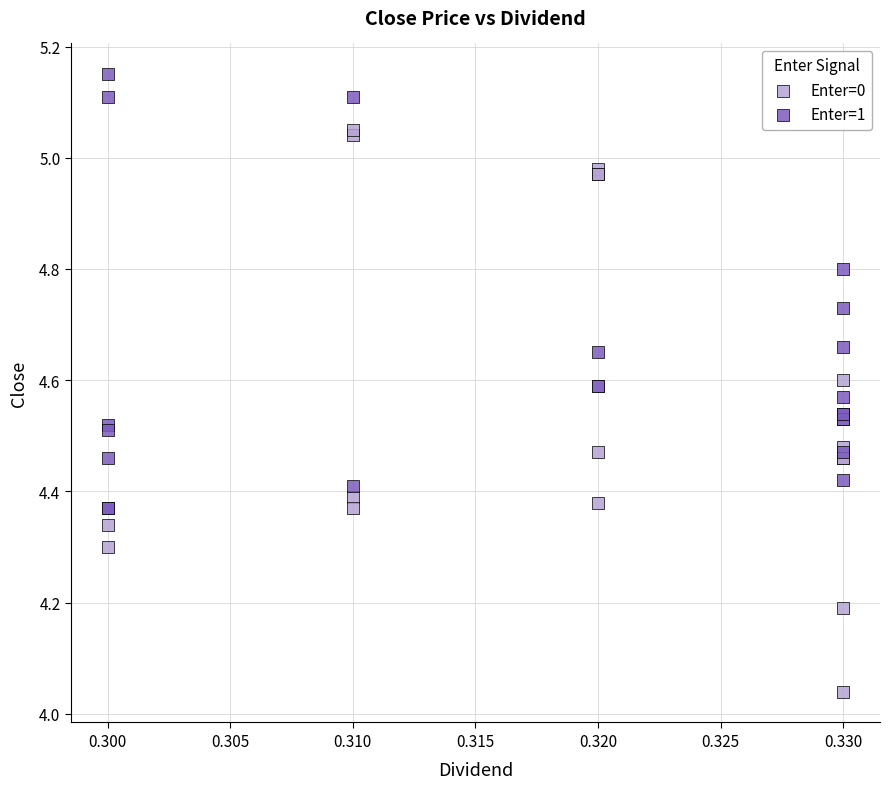

Which series has the widest spread of Y values?

Enter=0